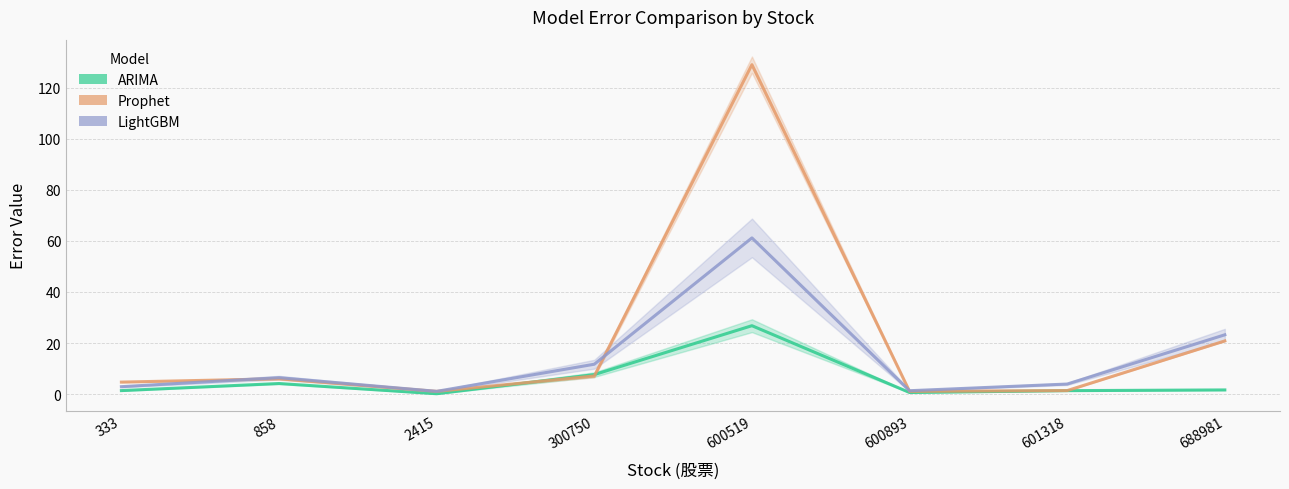

How many intersections are there between LightGBM and Prophet?

3